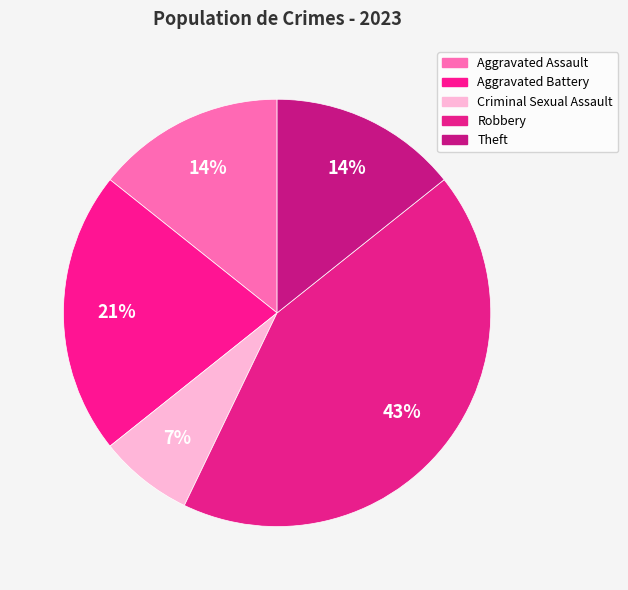

How many slices are in this pie chart?

5